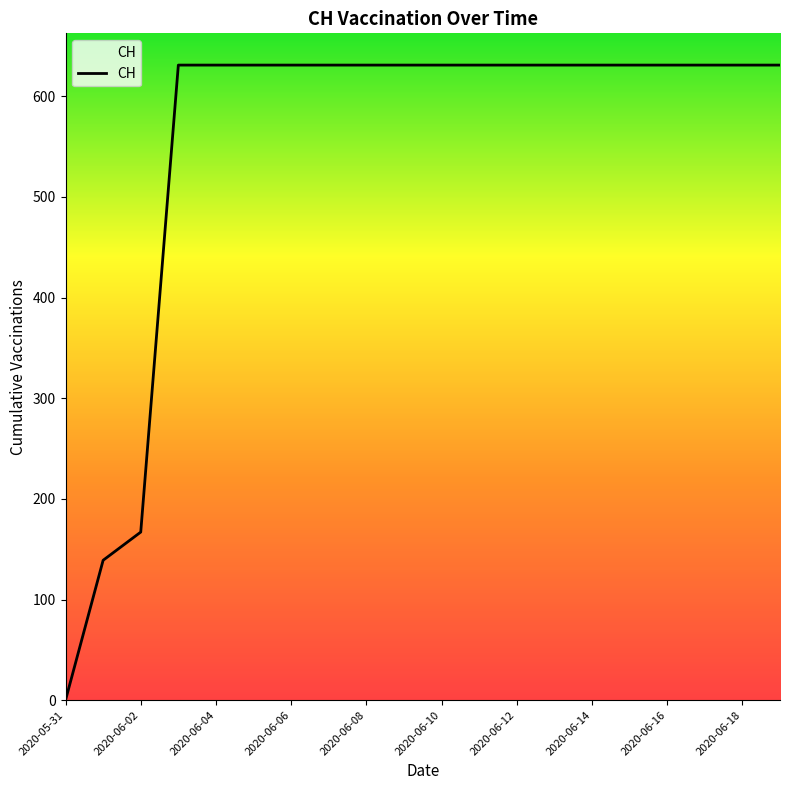

Reading left to right, list all the values displayed in this chart.

0	139	167	631	631	631	631	631	631	631	631	631	631	631	631	631	631	631	631	631